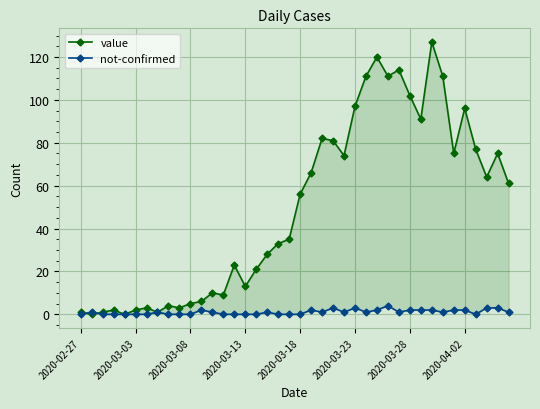

The value of not-confirmed at 28 is 7. True or false?

False